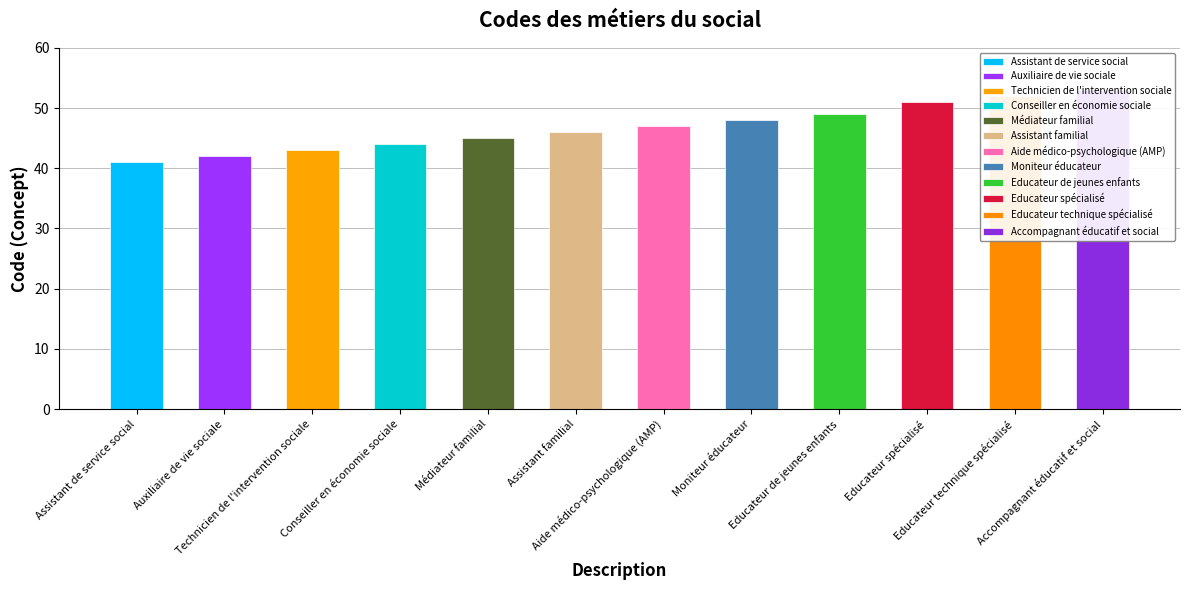

List the labels in order of value, smallest first.

Assistant de service social, Auxiliaire de vie sociale, Technicien de l'intervention sociale, Conseiller en économie sociale, Médiateur familial, Assistant familial, Aide médico-psychologique (AMP), Moniteur éducateur, Educateur de jeunes enfants, Educateur spécialisé, Educateur technique spécialisé, Accompagnant éducatif et social